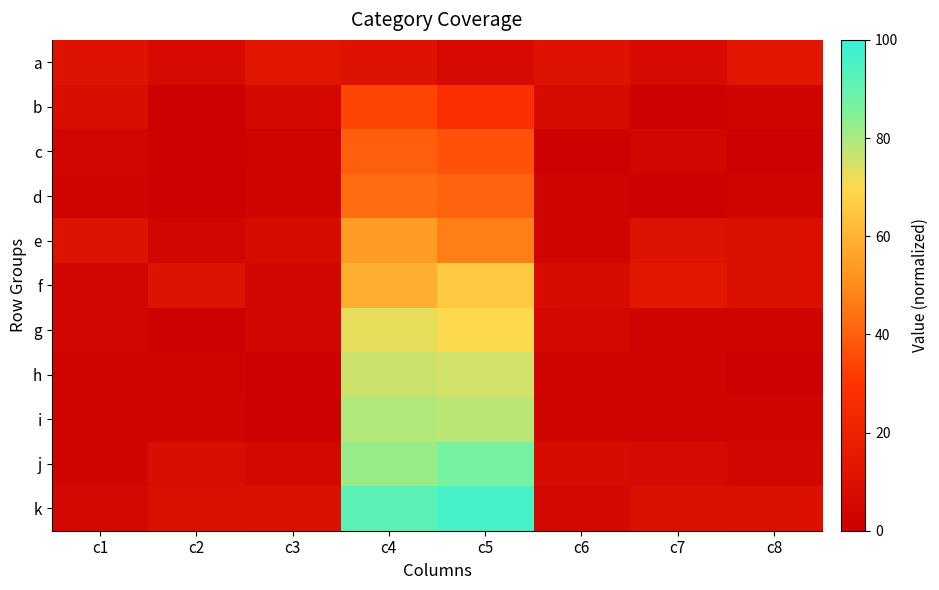

Which series has the largest total across all categories?

k